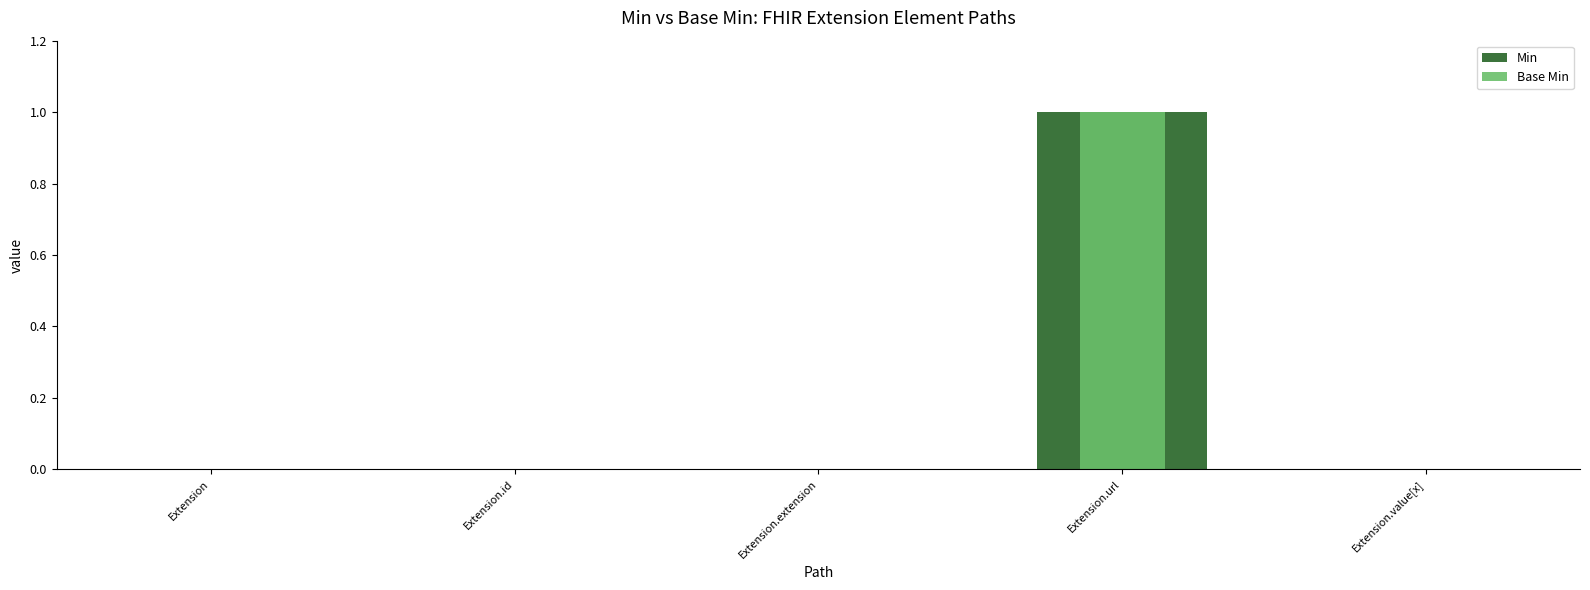

Is it true that Base Min equals 0 at Extension.url?

False